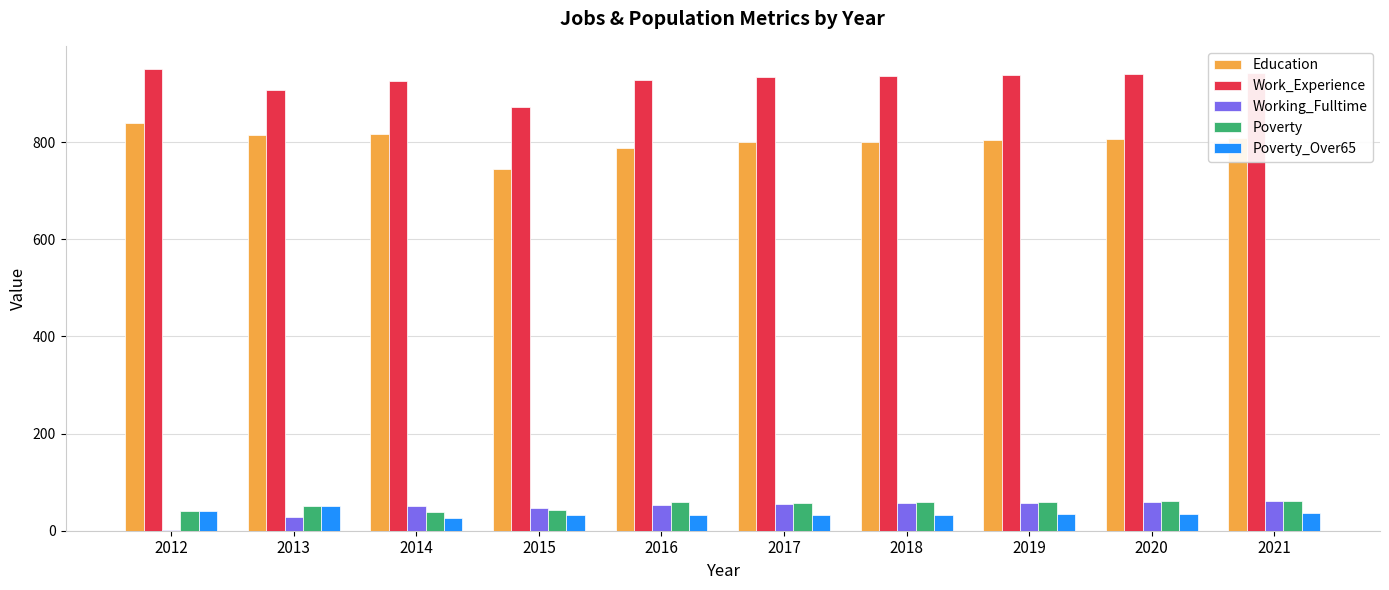

Is it true that Poverty_Over65 equals 41 at 2012?

True